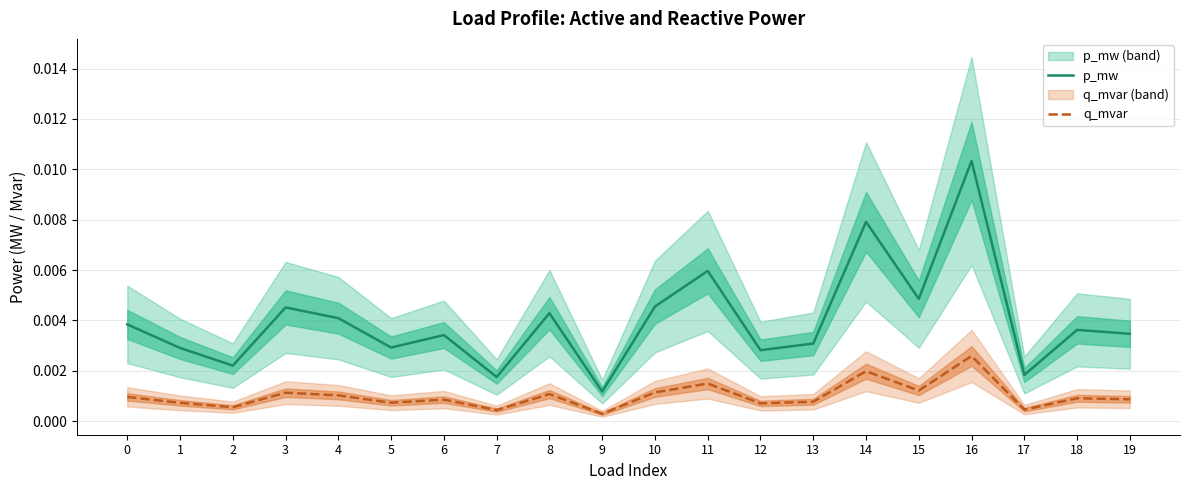

True or false: q_mvar has more than 2 points higher than both neighbors.

True